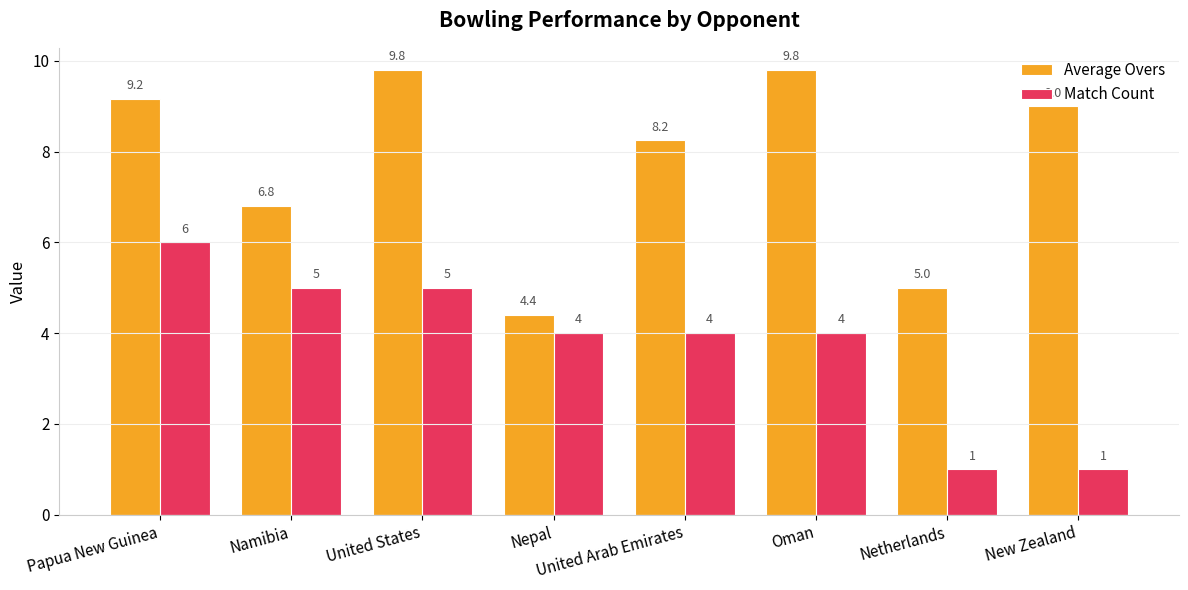

What is the greatest value displayed?

9.8